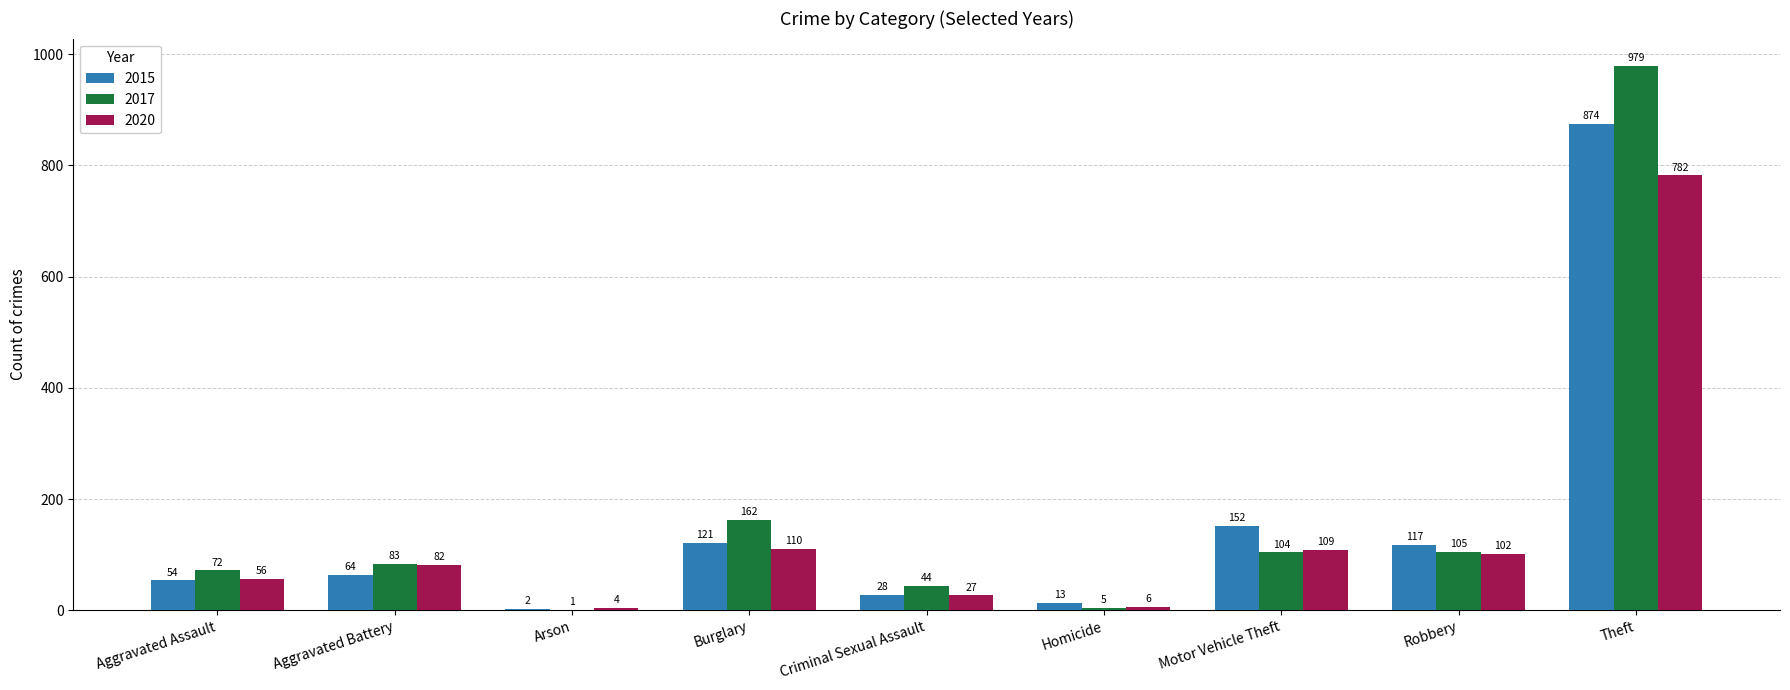

Which series has the largest total across all categories?

2017